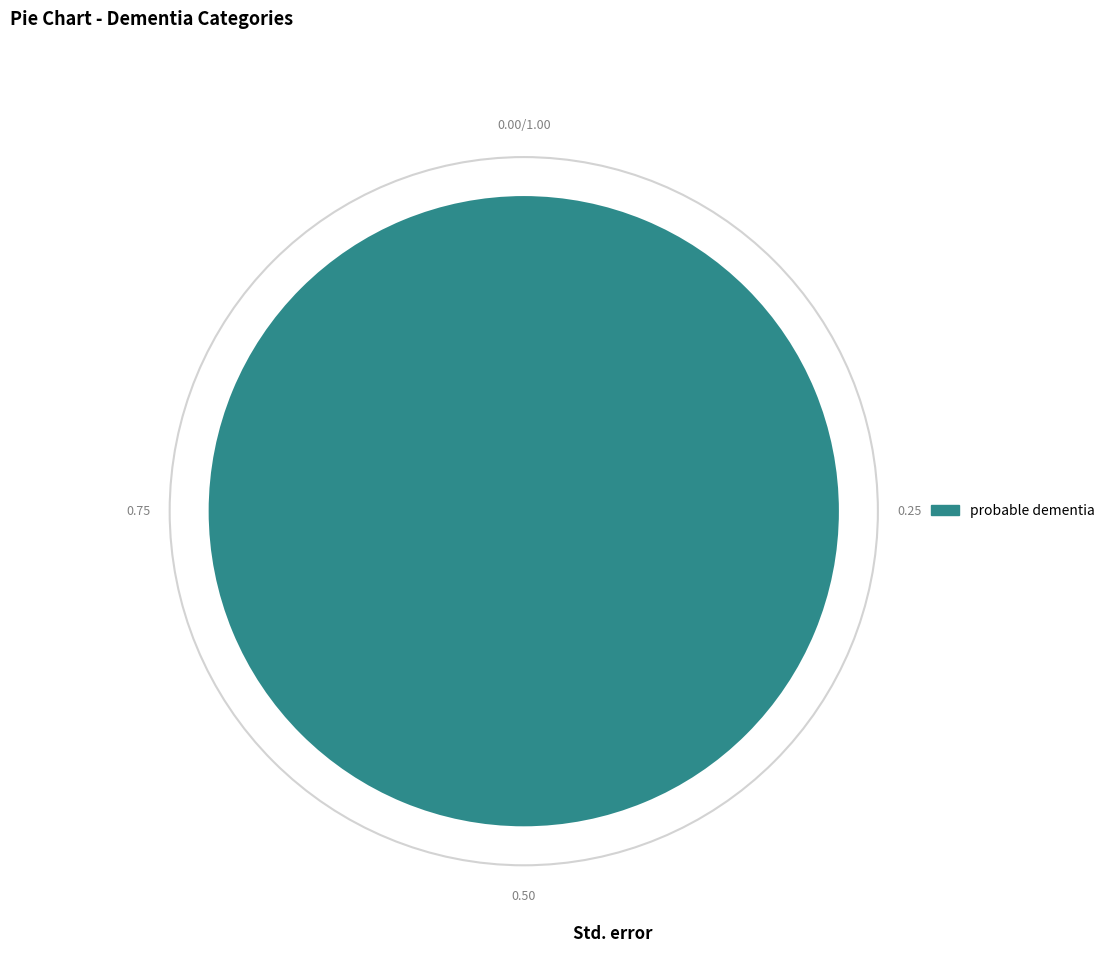

Does any single category account for the majority?

Yes